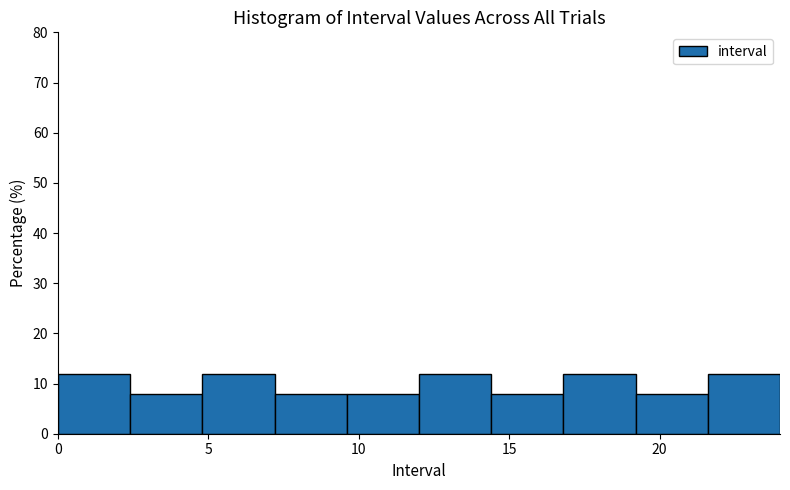

Reading left to right, transcribe this chart: for each bar, give the range it covers on the x-axis and its height. Neither the bar edges nor the heights are printed on the chart, so give them approximately, as read against the axes.

0.0 to 2.4: 12
2.4 to 4.8: 8
4.8 to 7.2: 12
7.2 to 9.6: 8
9.6 to 12.0: 8
12.0 to 14.4: 12
14.4 to 16.8: 8
16.8 to 19.2: 12
19.2 to 21.6: 8
21.6 to 24.0: 12